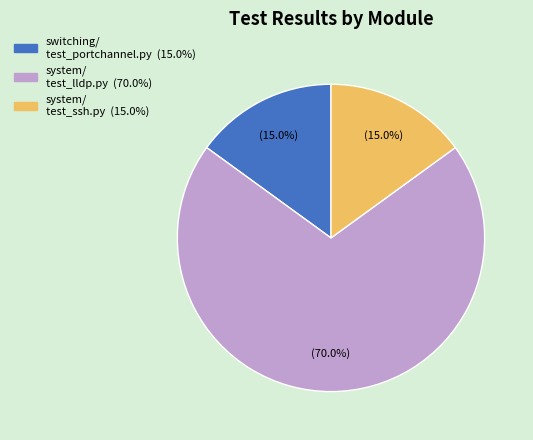

Is there any slice that represents more than half of the pie?

Yes